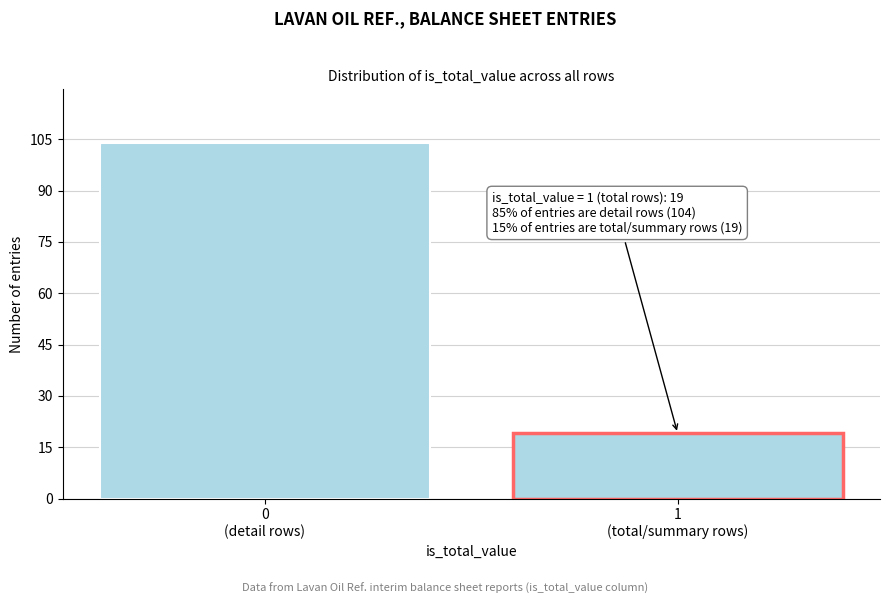

Reading left to right, list all the values displayed in this chart.

104	19